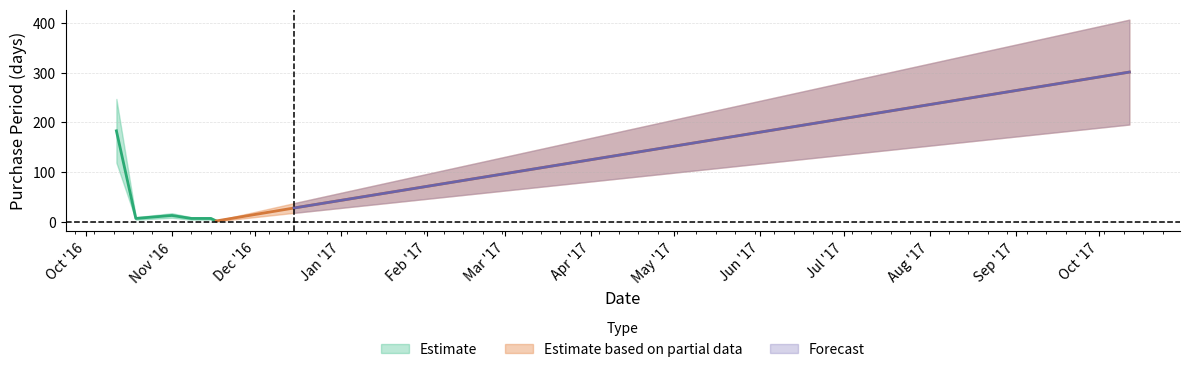

What is the sum of the values at 2016-10-12 and 2017-10-12?

484